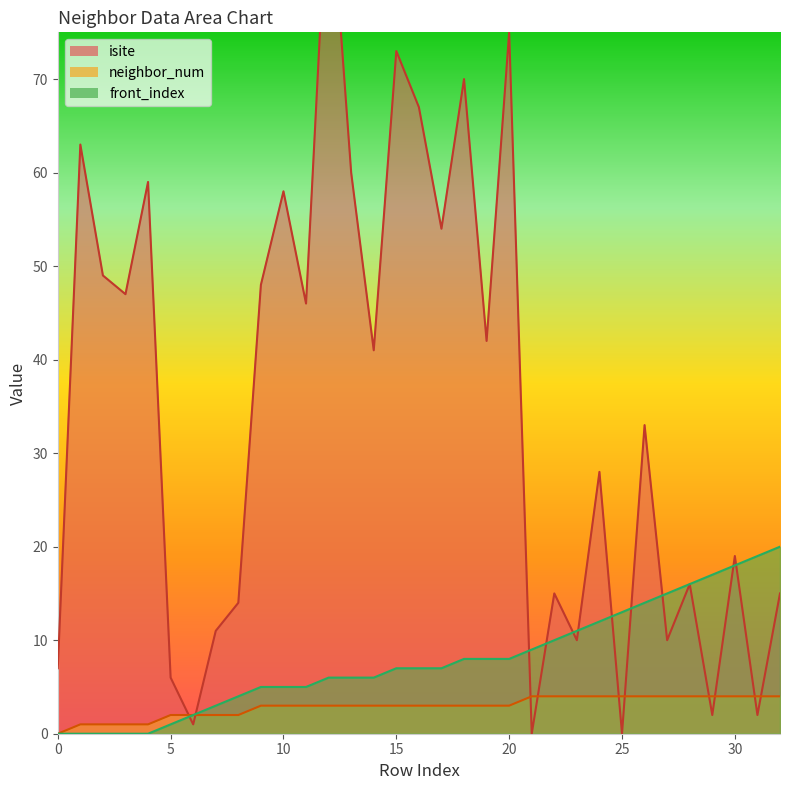

True or false: isite and front_index cross at least once.

True